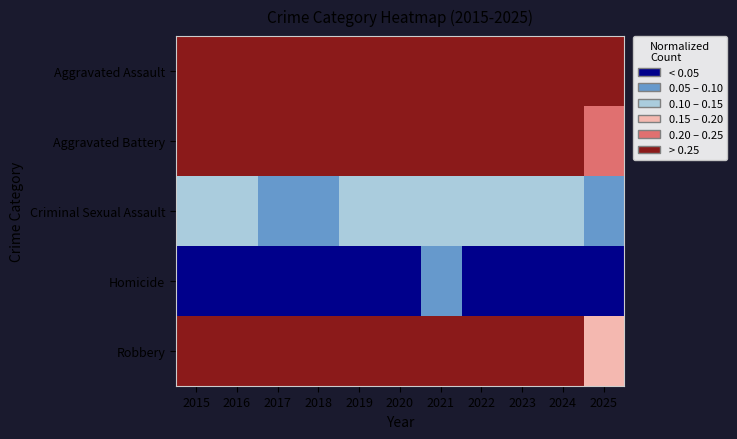

At how many categories does at least one series exceed 0?

11